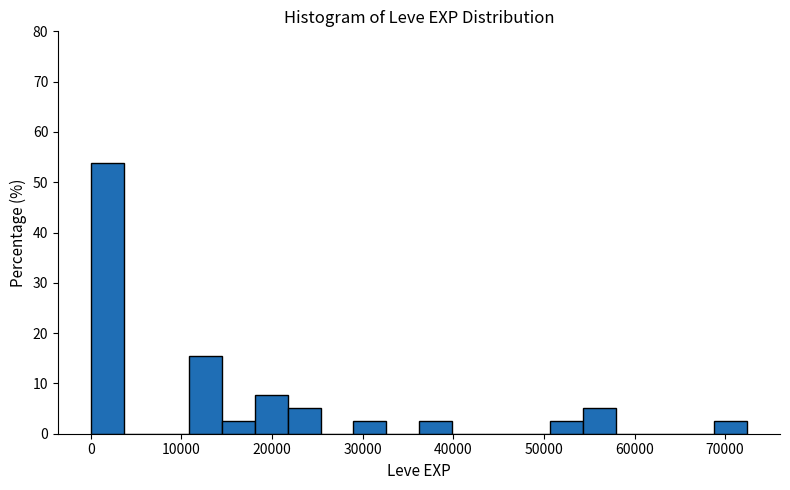

Around what value on the x-axis is the tallest bar? Give the approximate position of its centre, as read against the axis.

2000